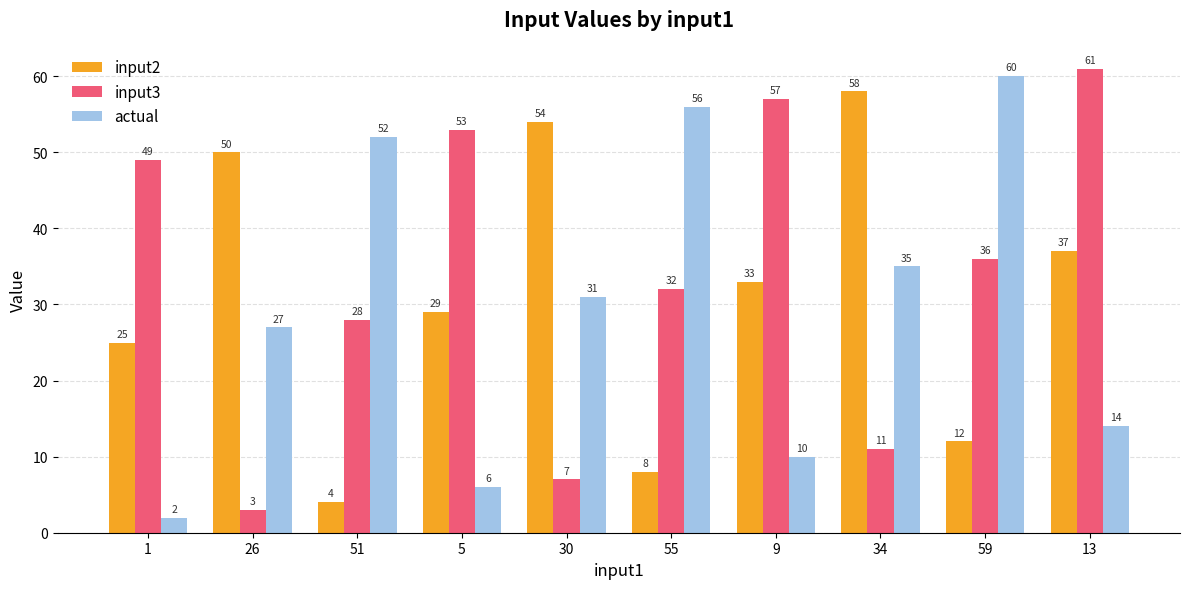

At how many categories does at least one series exceed 6?

10